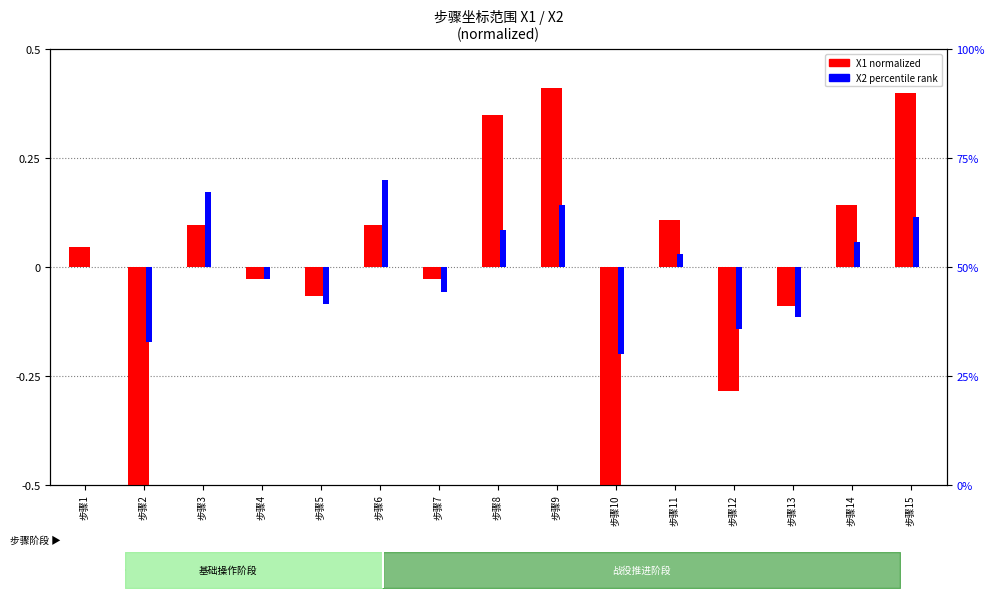

The X1 normalized series shows 0.1 at 步骤3. True or false?

False